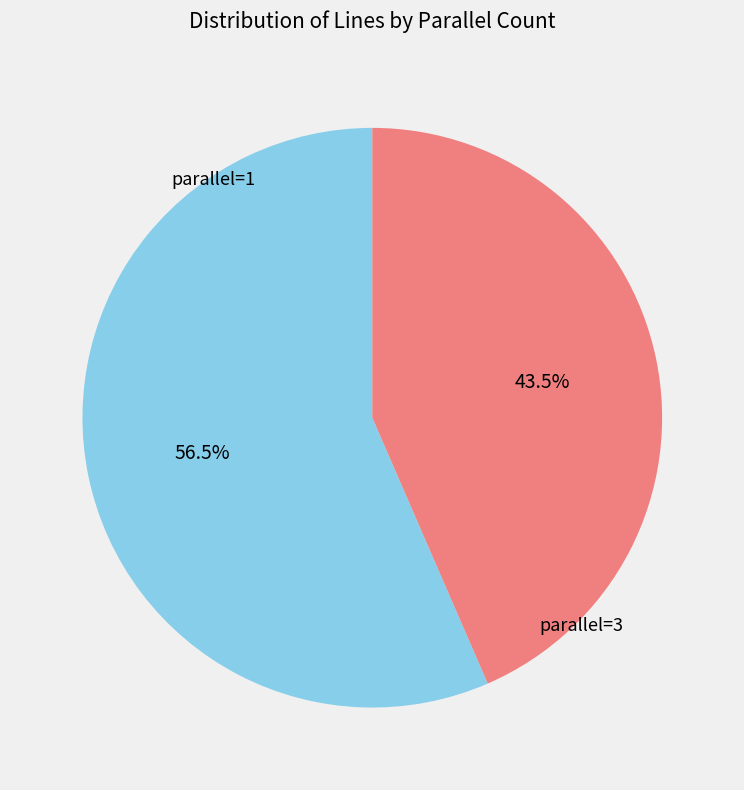

How much of the chart is everything except parallel=3?

56.5%